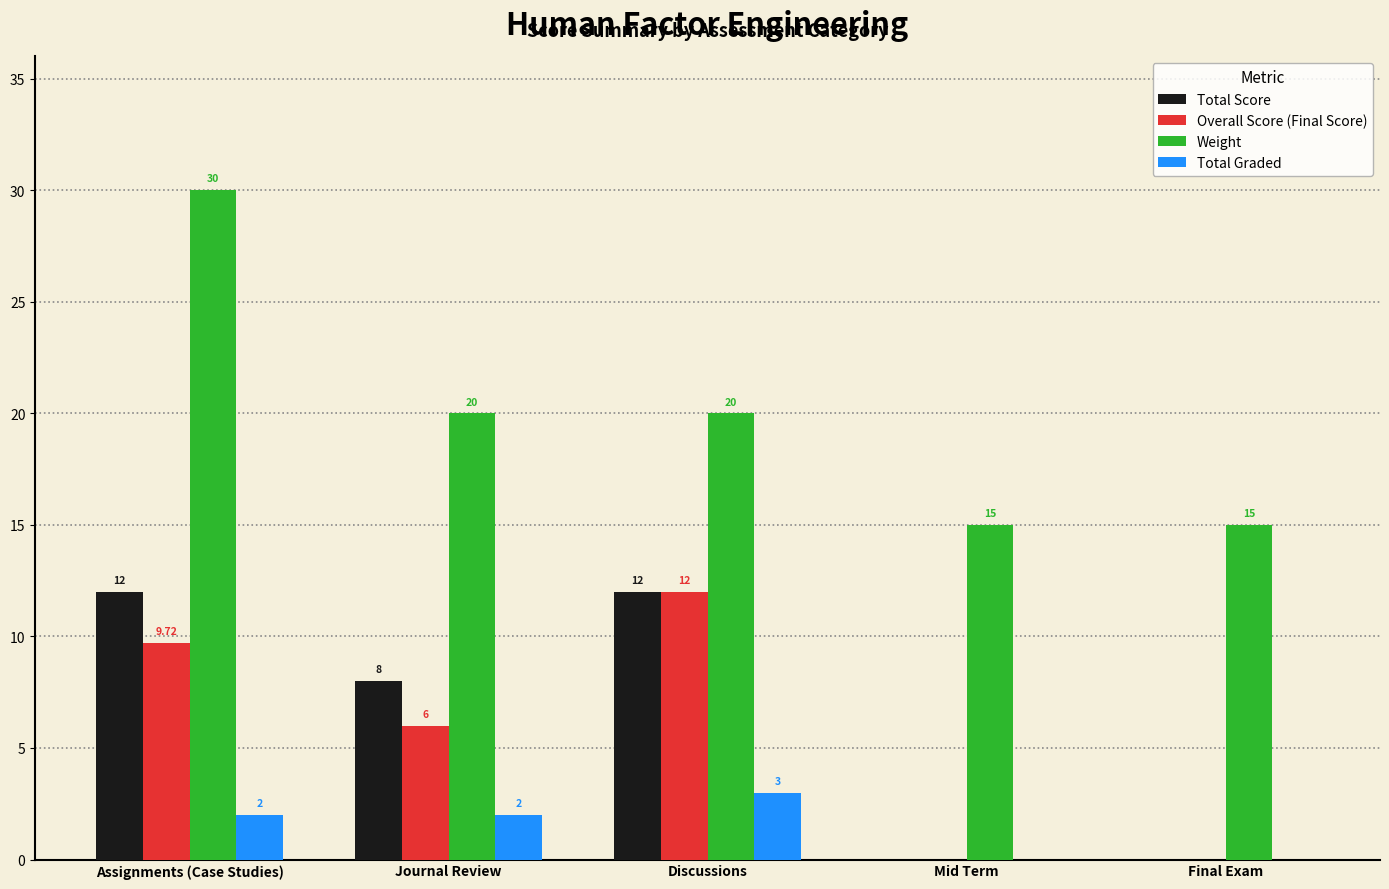

Where is Total Score nearest to the value 6?

Journal Review